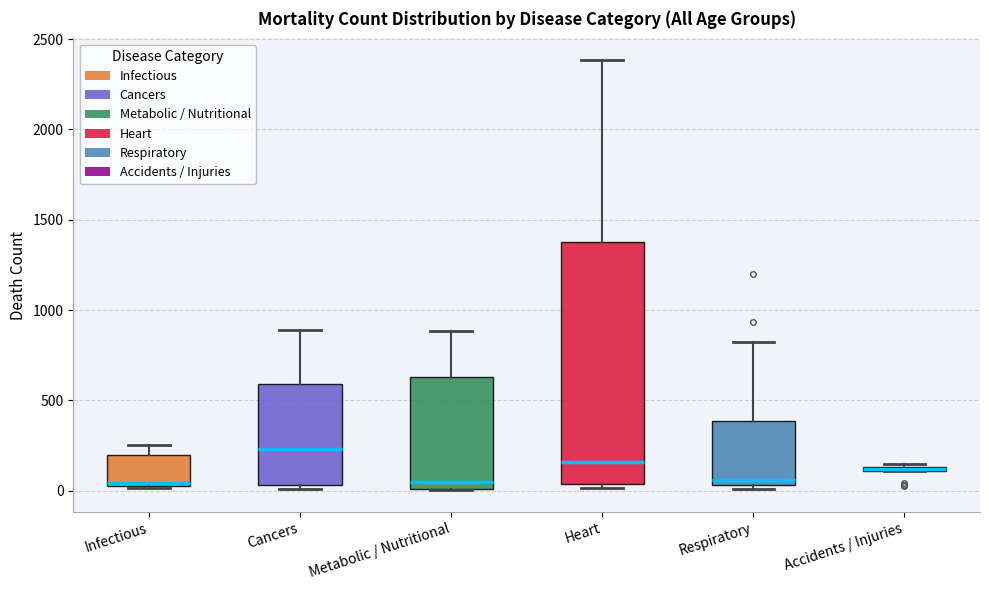

Which box has the highest median line?

Cancers